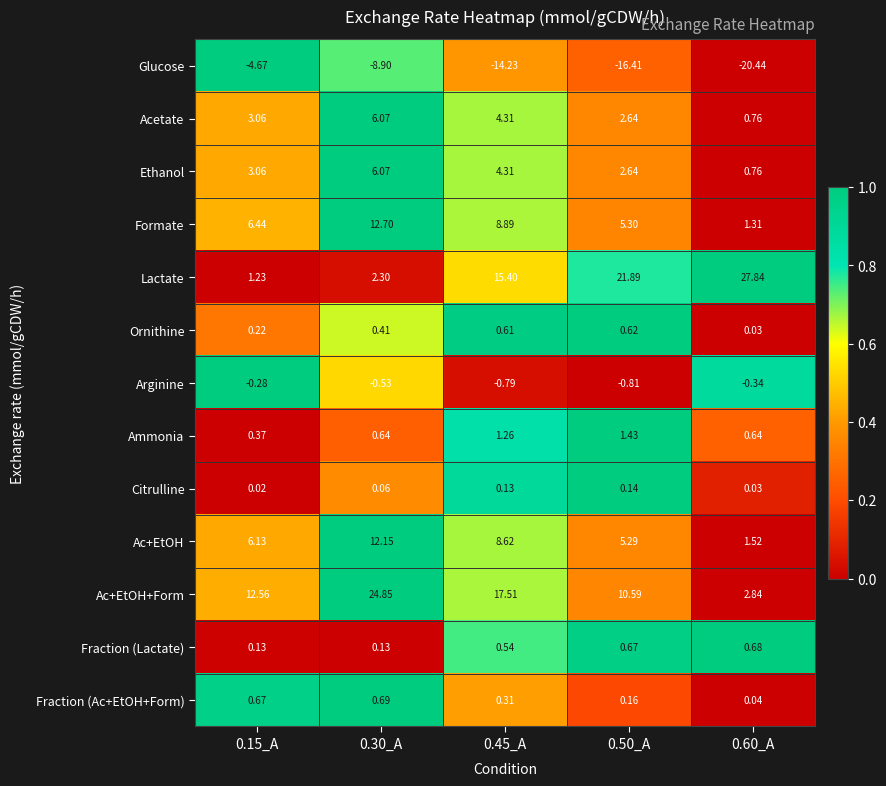

Which series has the largest range (max minus min)?

Lactate